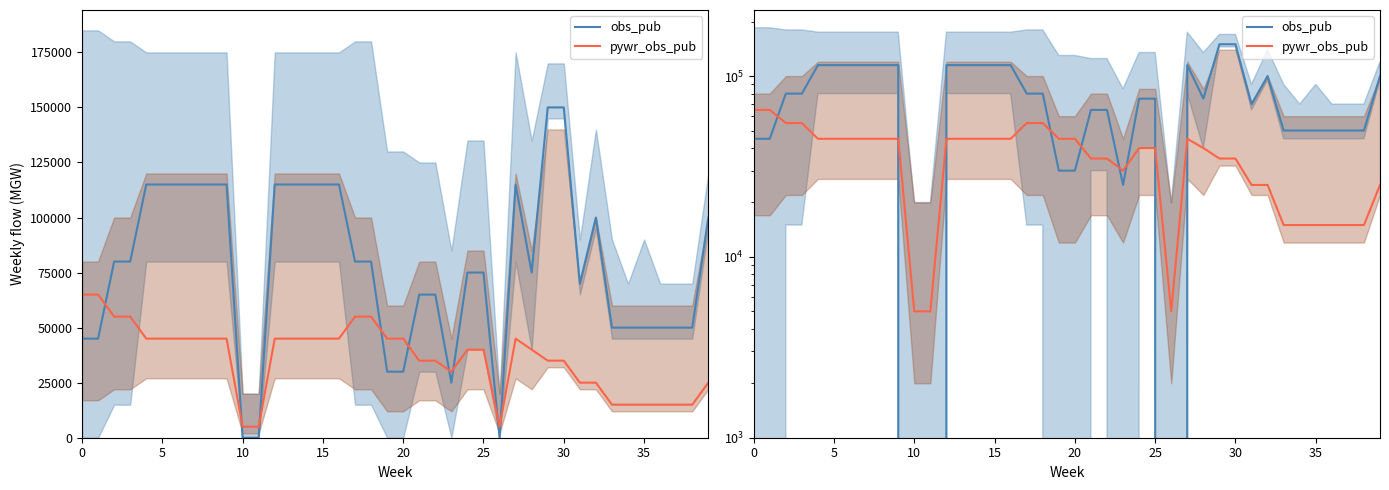

At which category is the sum across all series the highest?

29